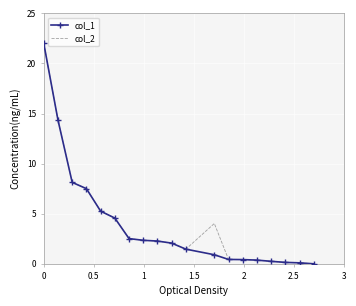

What is the maximum value shown in the chart?

22.0